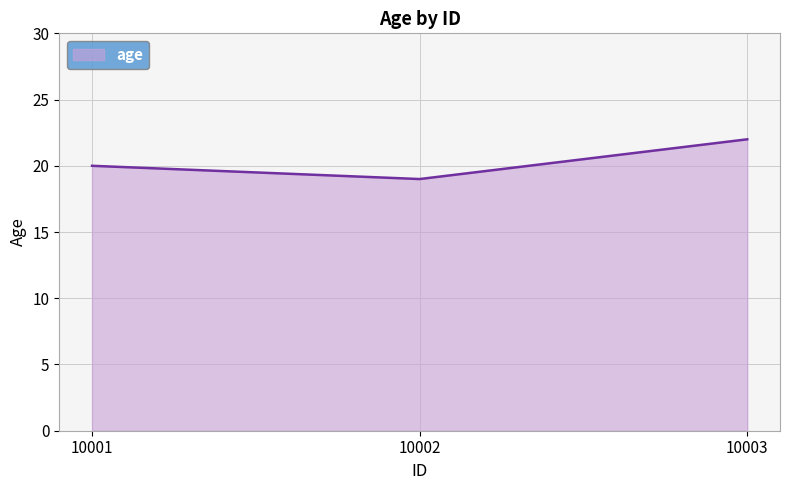

Does the chart have visible grid lines?

Yes